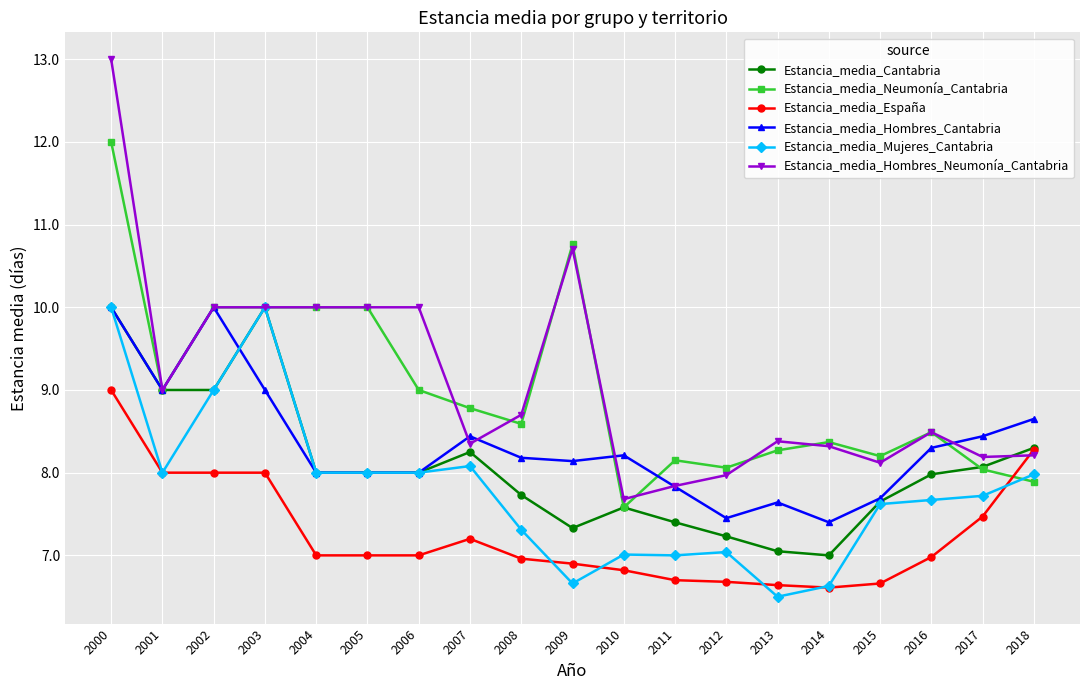

In Estancia_media_Hombres_Neumonía_Cantabria, how many points are lower than both neighbors (excluding endpoints)?

5